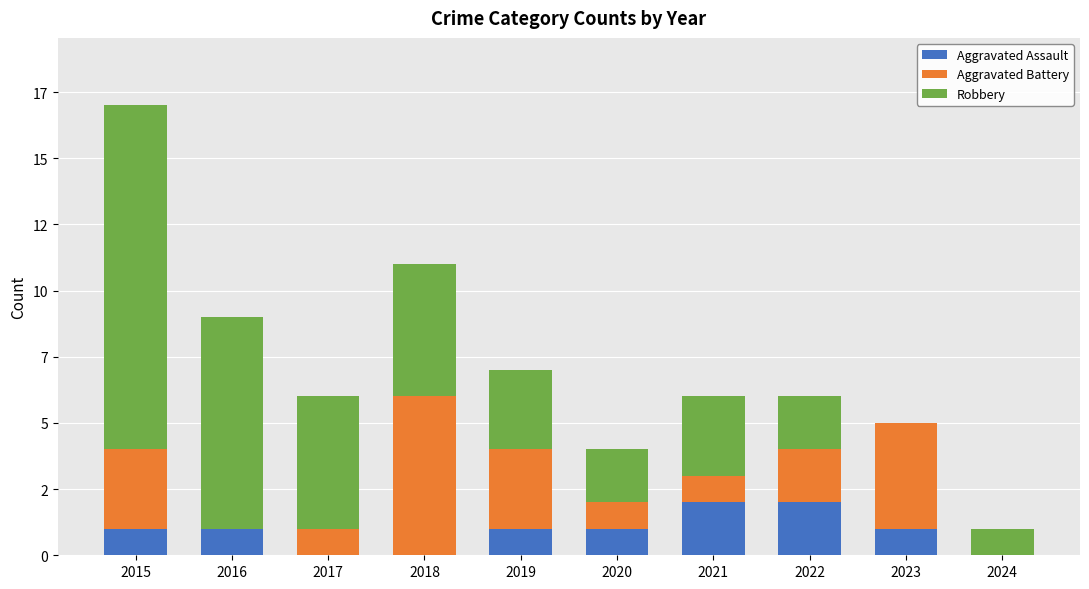

At which label is Aggravated Assault closest to 1?

2015